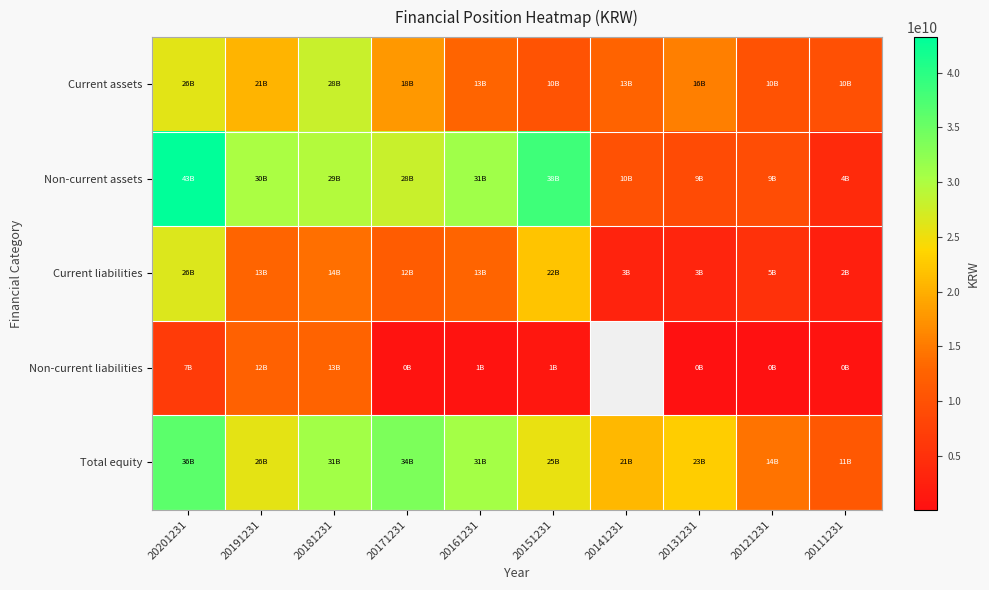

Is it true that Non-current assets equals 6004178187.2 at 20141231?

False